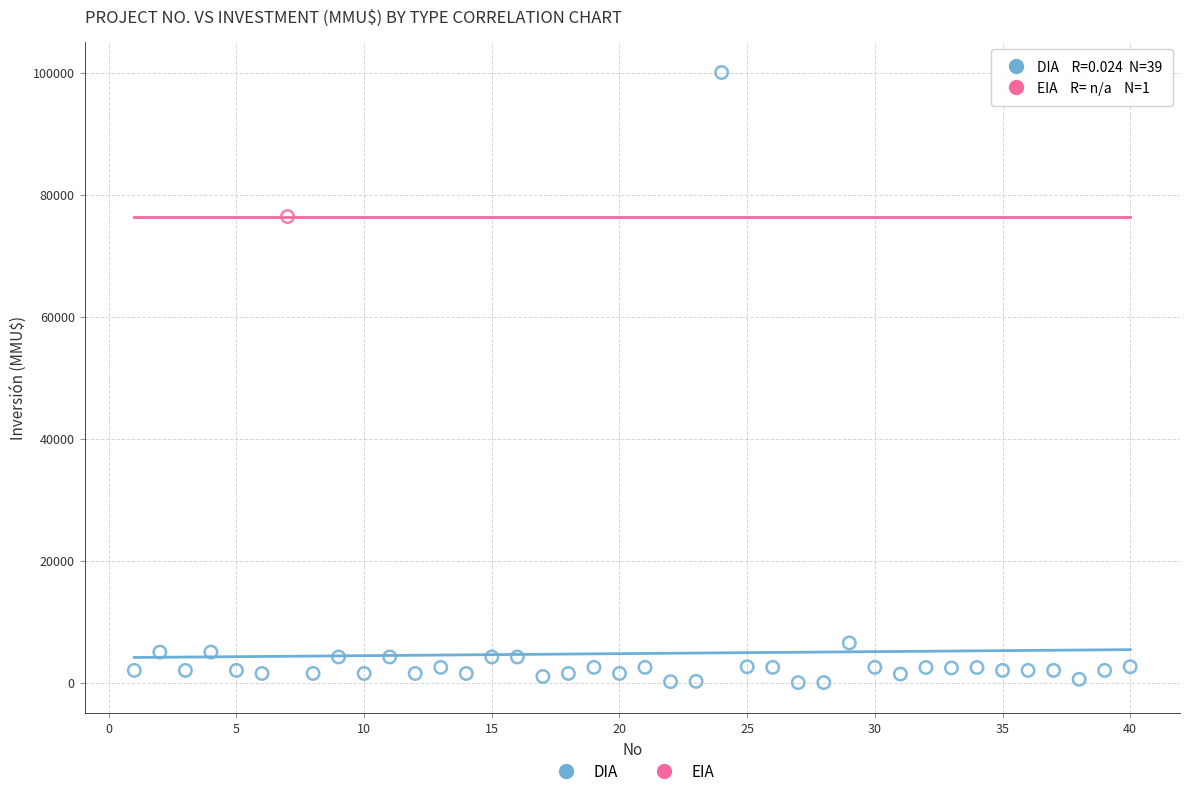

What are all the series names shown in the legend?

DIA, EIA